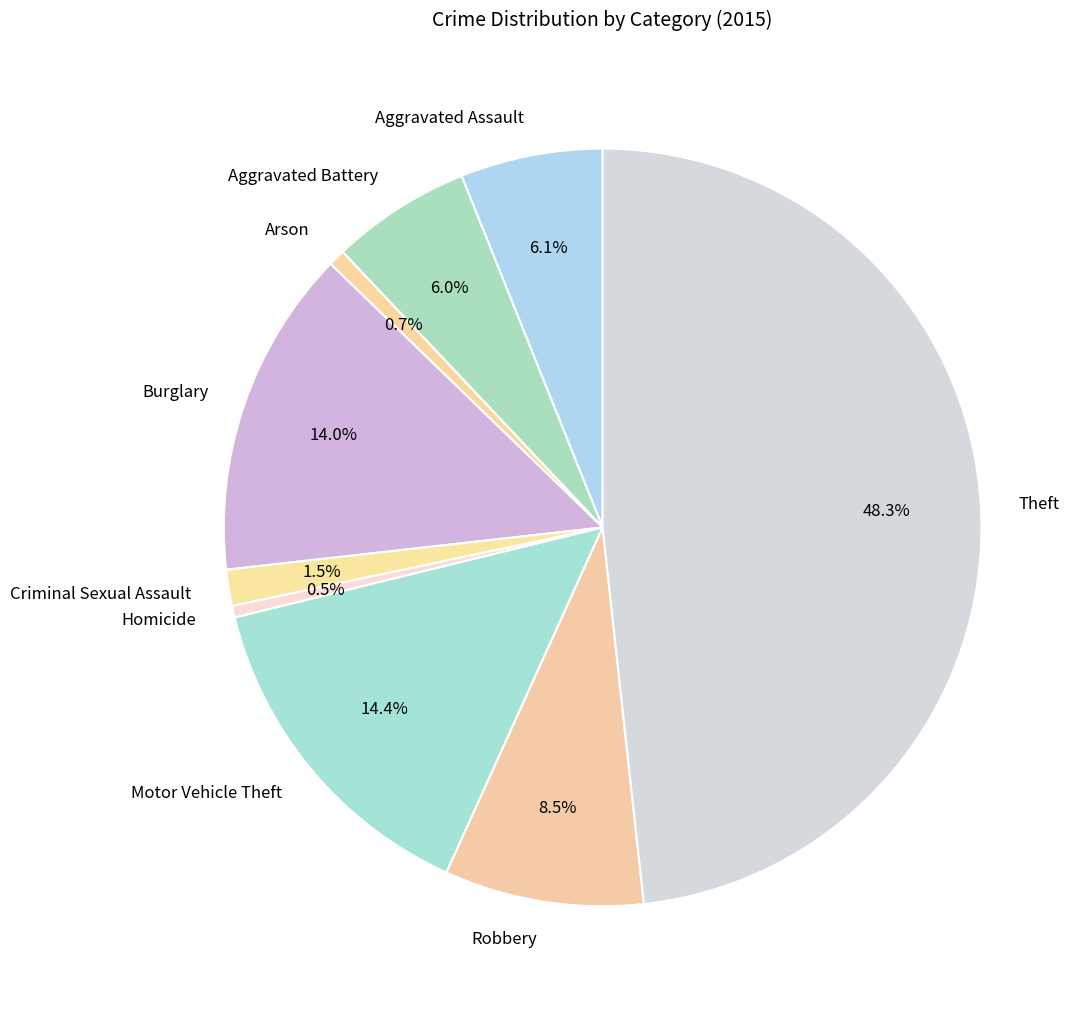

What percentage is NOT represented by Criminal Sexual Assault?

98.5%